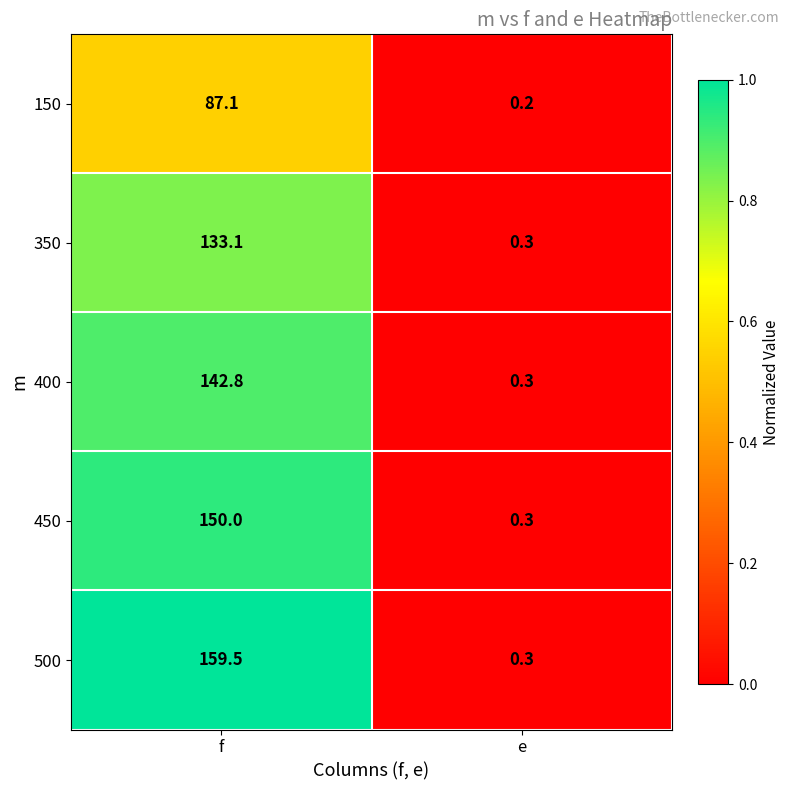

Reading left to right, transcribe all the data shown in this chart.

150: 87.1	0.2
350: 133.1	0.3
400: 142.8	0.3
450: 150.0	0.3
500: 159.5	0.3